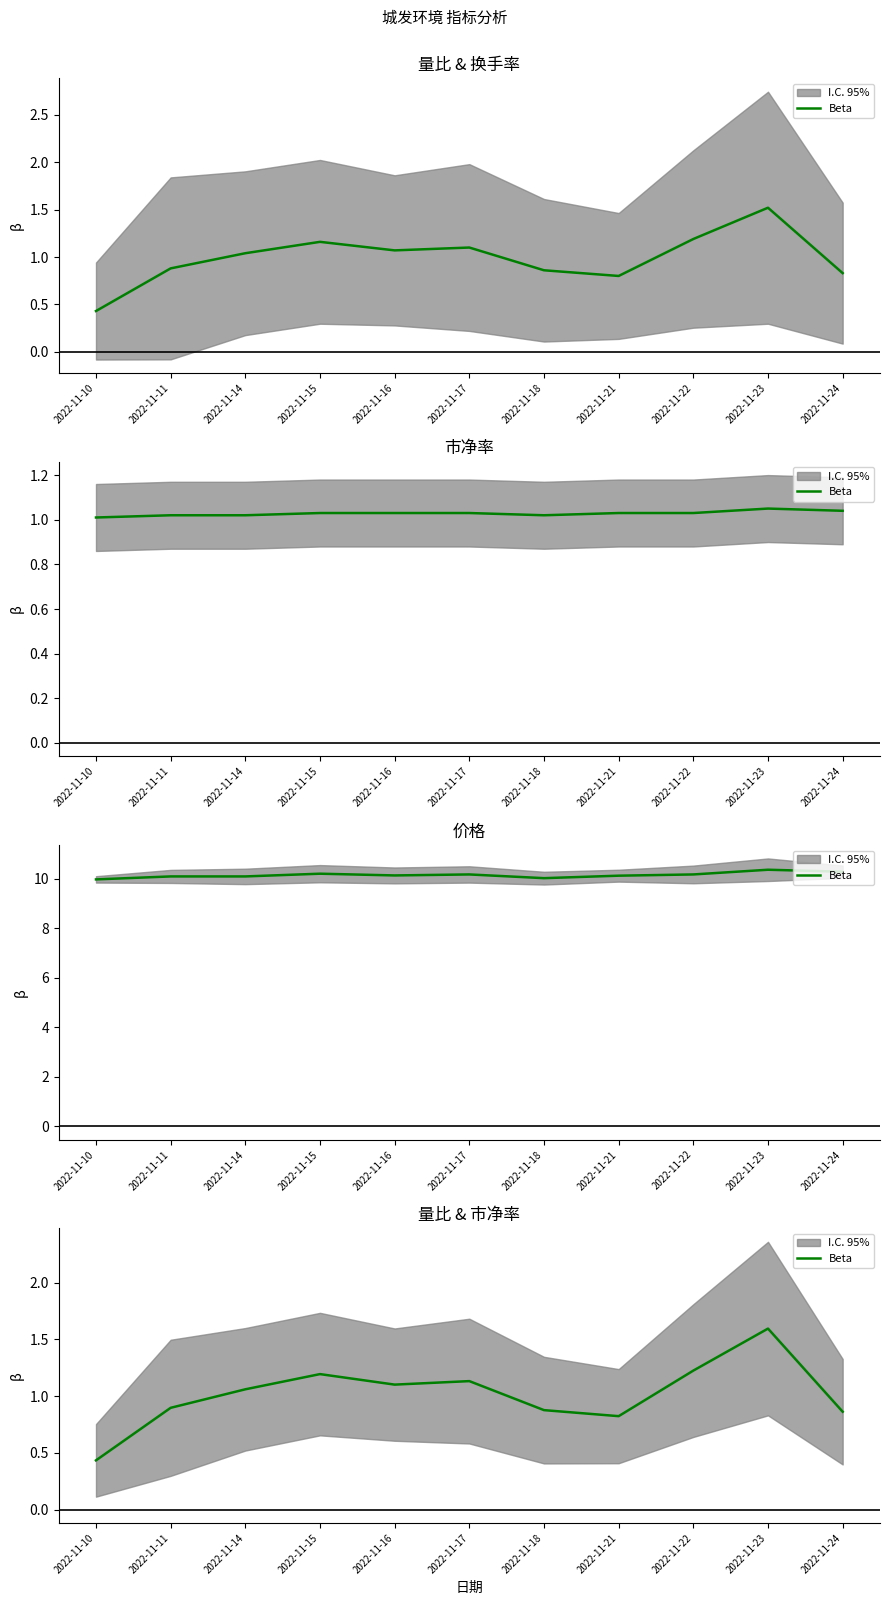

What is the ratio of the value at 2022-11-23 to the value at 2022-11-15?

1.3